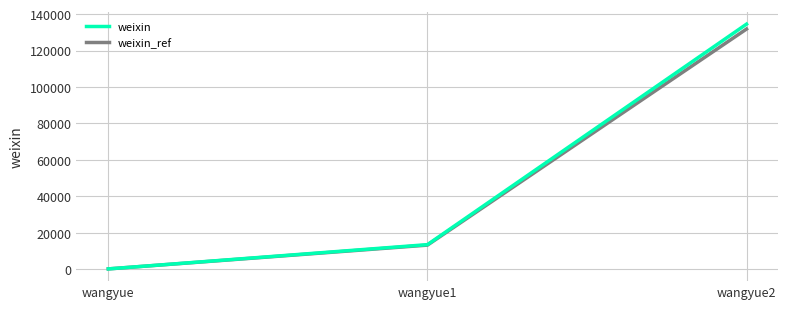

Between wangyue and wangyue2, which series saw the biggest shift?

weixin